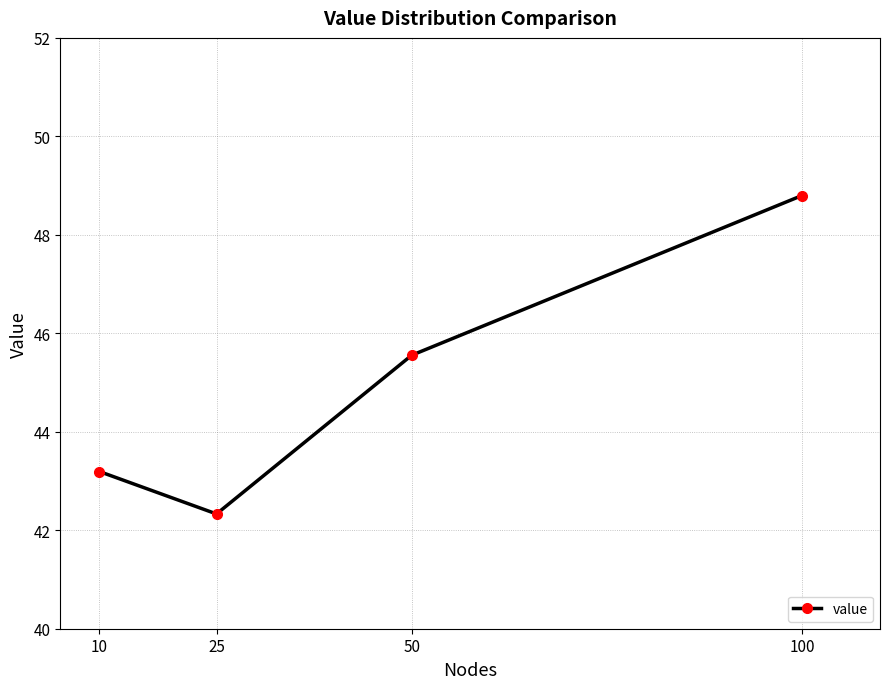

True or false: the data shows 45.6 at 50.

True